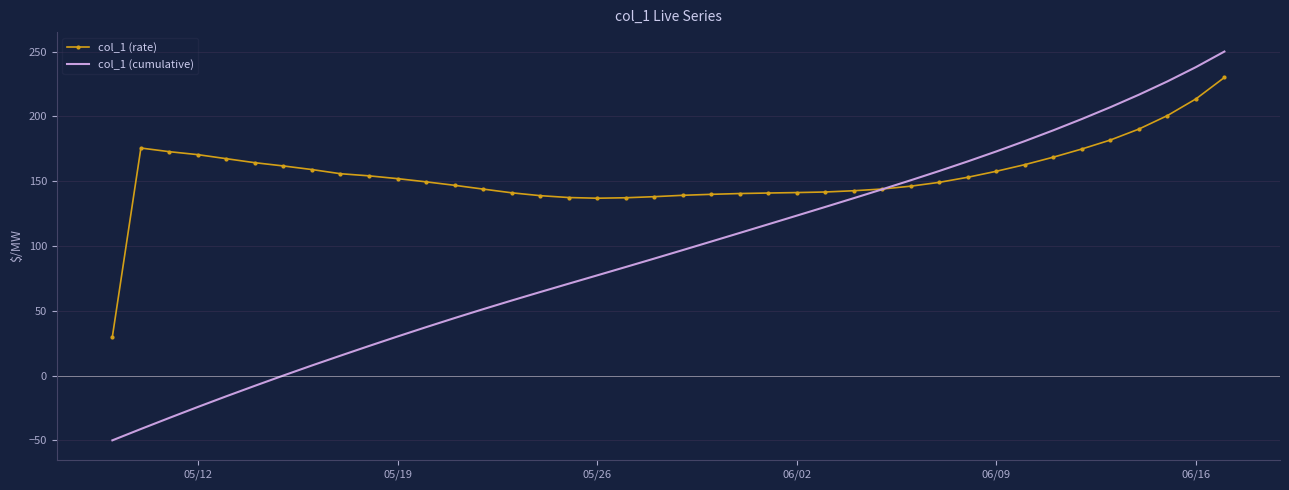

What are all the series names shown in the legend?

col_1 (rate), col_1 (cumulative)